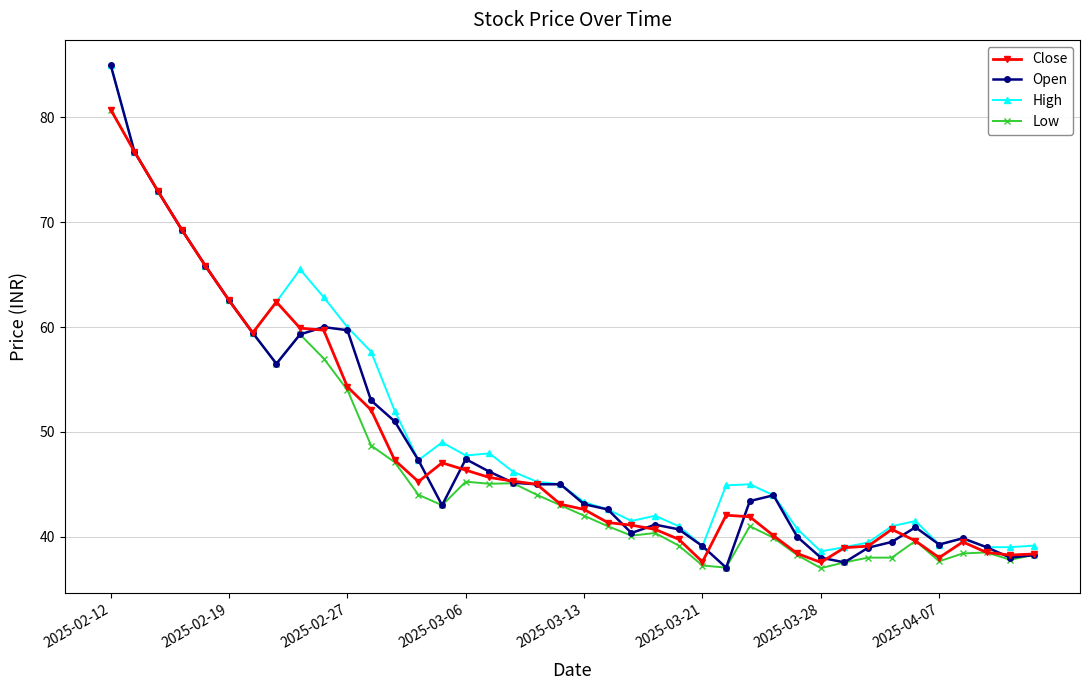

List the series in order of their overall mean, highest first.

High, Open, Close, Low